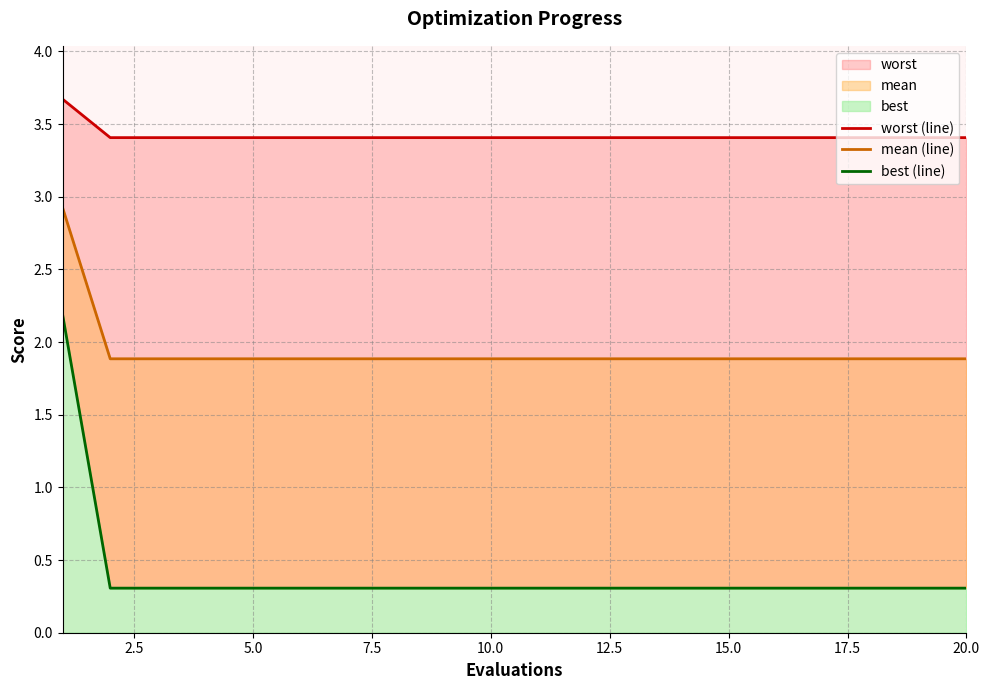

How many best (line) values are between 0 and 1?

19